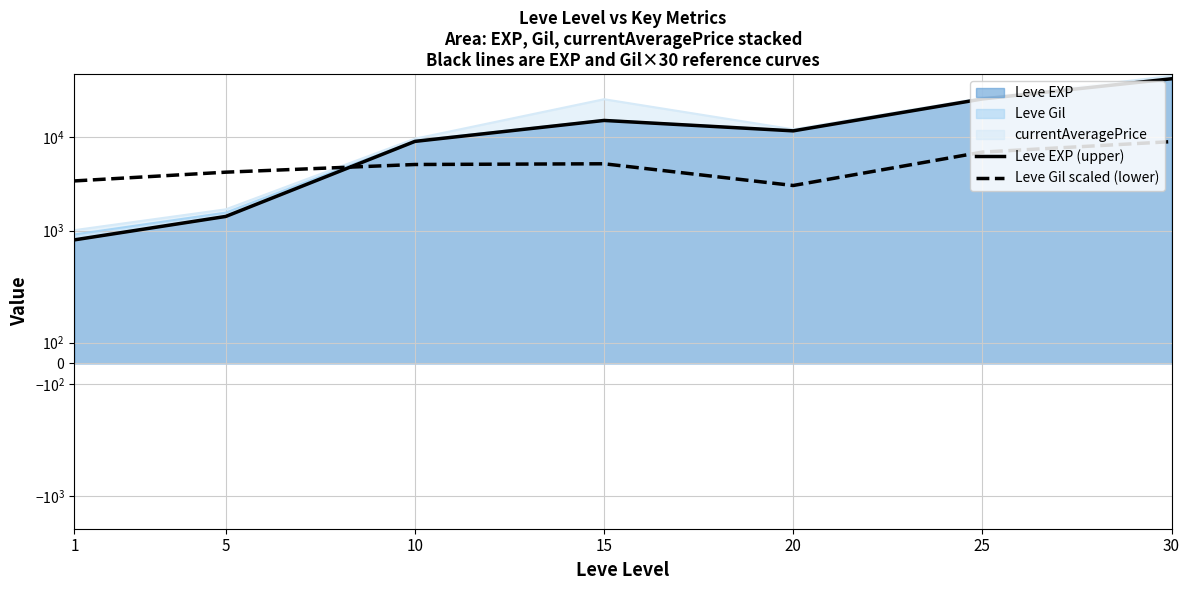

Reading left to right, transcribe all the data shown in this chart.

Leve EXP (upper): 800	1420	8930	14920	11560	25250	41410
Leve Gil scaled (lower): 3390	4200	5070	5160	3030	6870	8880